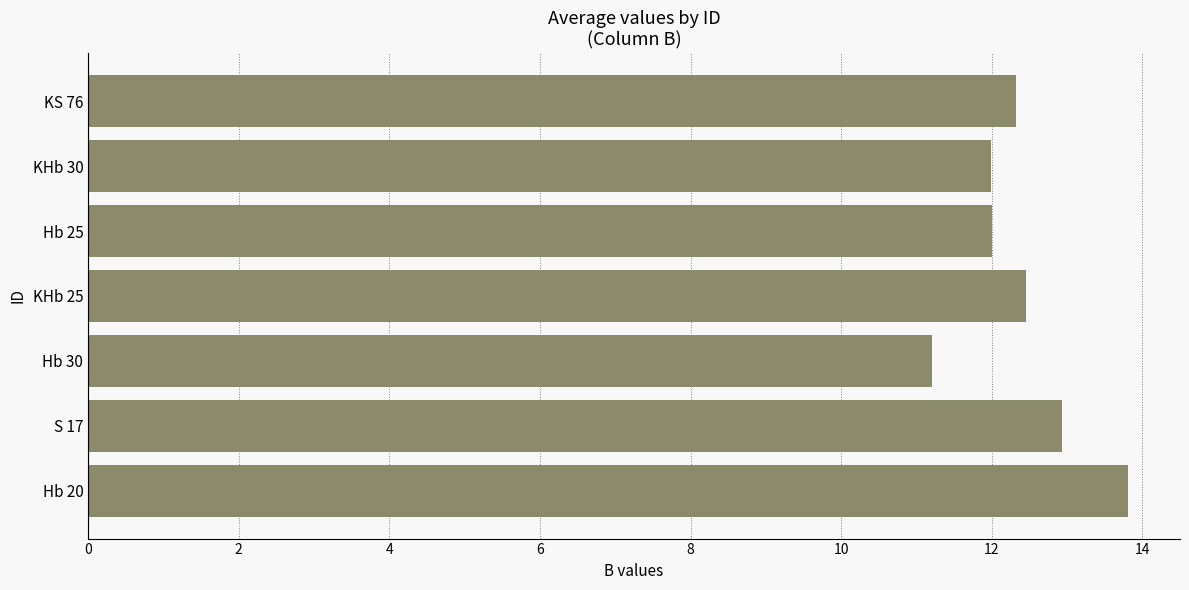

What is the difference between the maximum and minimum values?

2.6